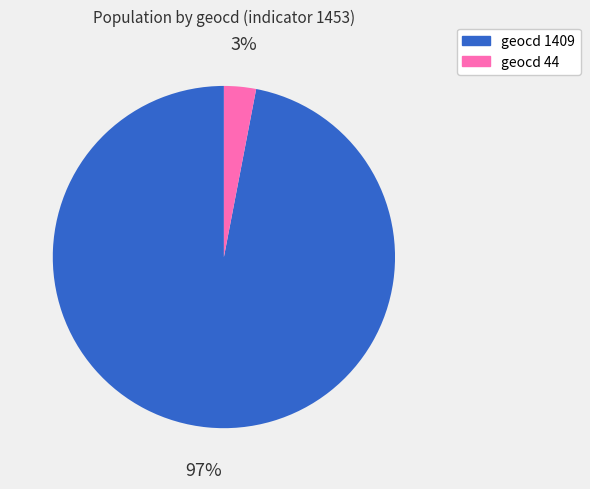

Which has a higher value, geocd 1409 or geocd 44?

geocd 1409